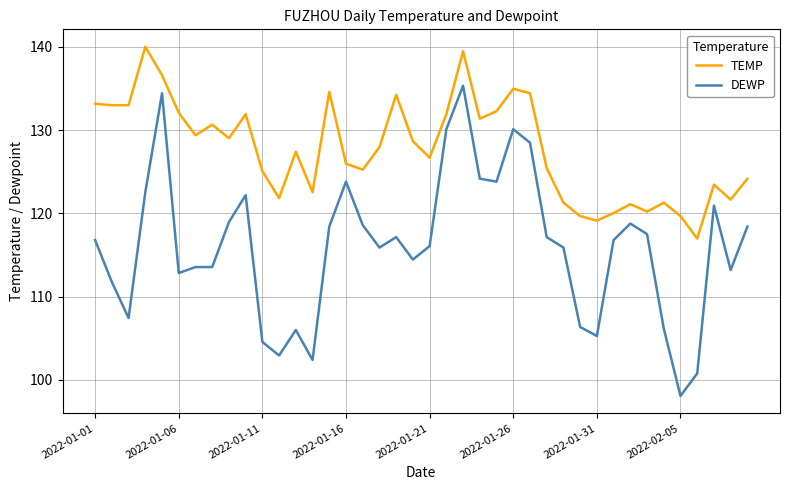

What is the smallest value displayed?

98.1